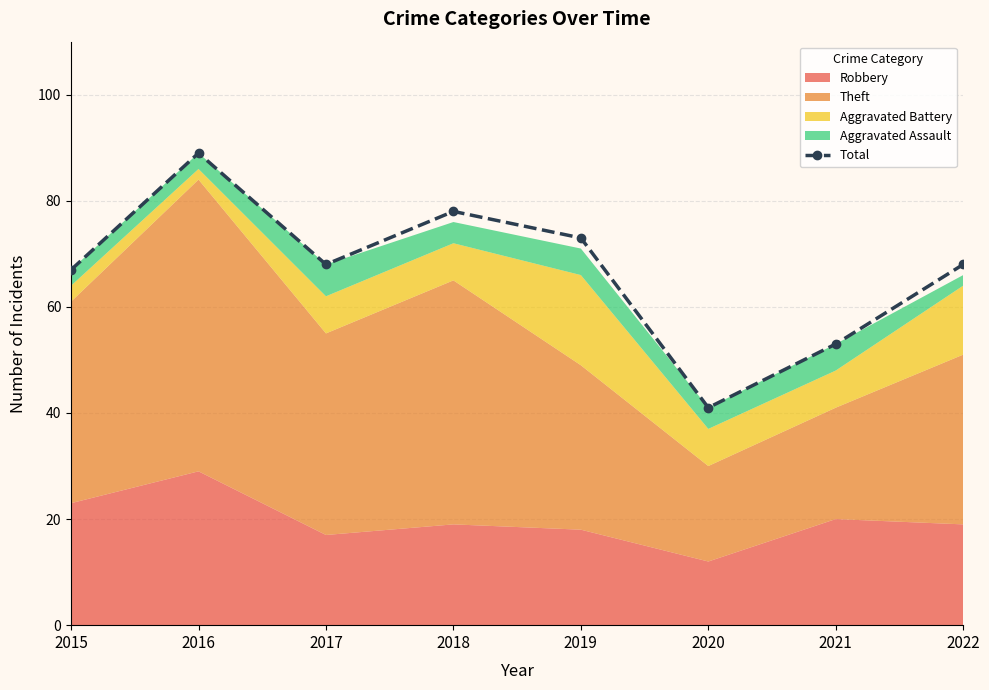

What is the value of the 3rd point from the left?

68